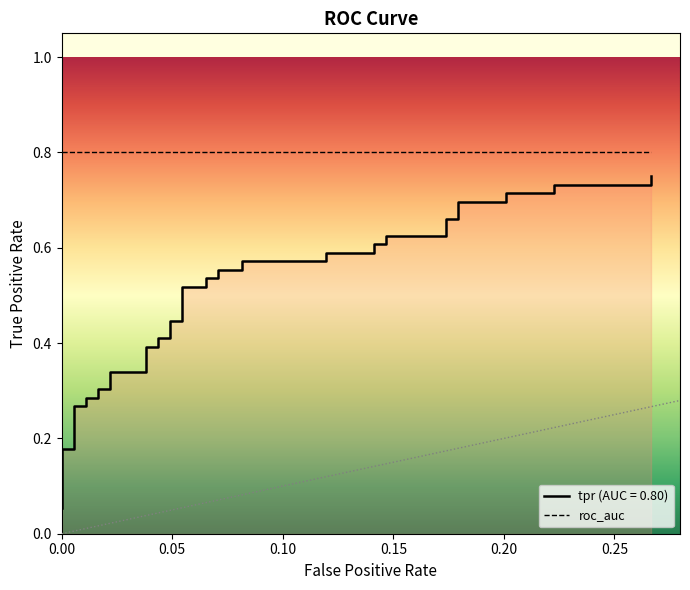

Reading left to right, extract all data points from this chart.

0.1	0.2	0.2	0.3	0.3	0.3	0.3	0.3	0.3	0.3	0.3	0.4	0.4	0.4	0.4	0.4	0.4	0.5	0.5	0.5	0.5	0.6	0.6	0.6	0.6	0.6	0.6	0.6	0.6	0.6	0.6	0.7	0.7	0.7	0.7	0.7	0.7	0.7	0.7	0.8